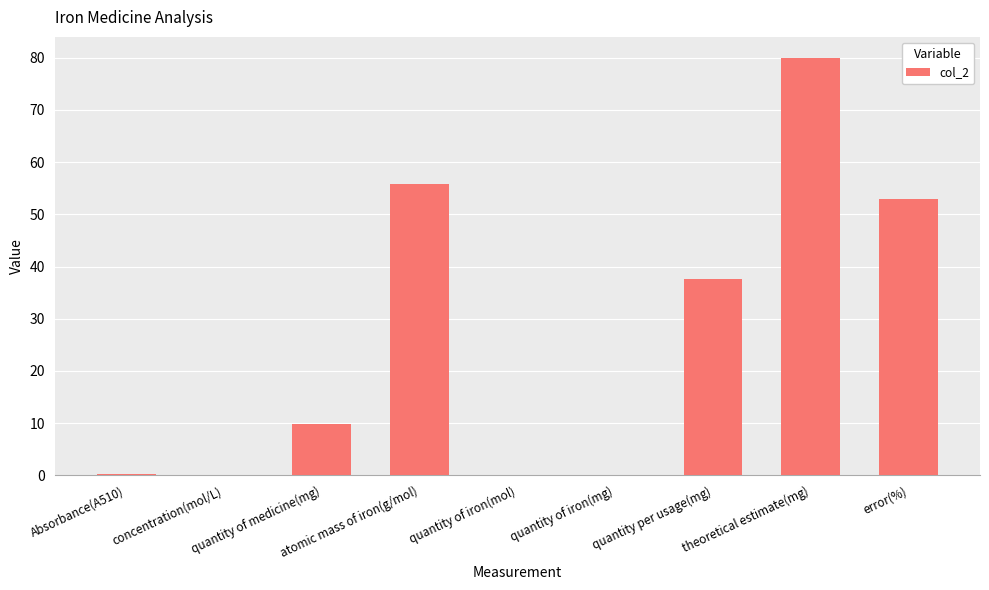

Does the chart contain stacked bars?

No